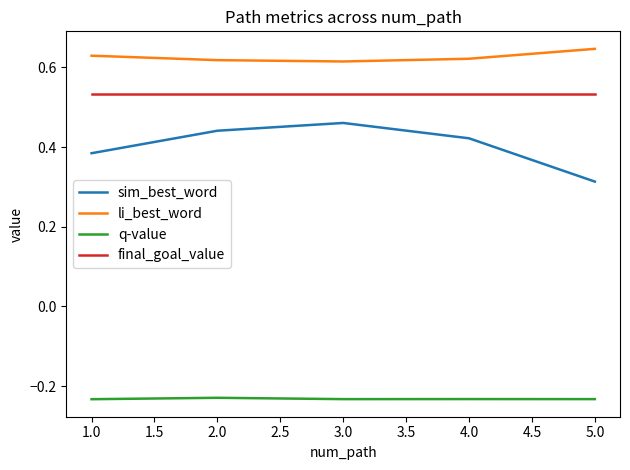

What is the difference between the highest and lowest values at 5.0?

0.9